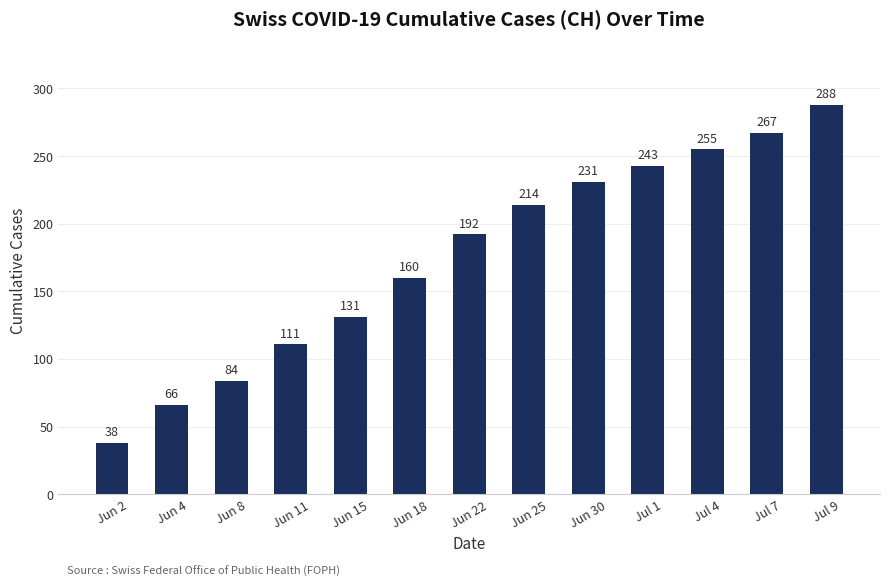

List the labels in order of value, smallest first.

Jun 2, Jun 4, Jun 8, Jun 11, Jun 15, Jun 18, Jun 22, Jun 25, Jun 30, Jul 1, Jul 4, Jul 7, Jul 9